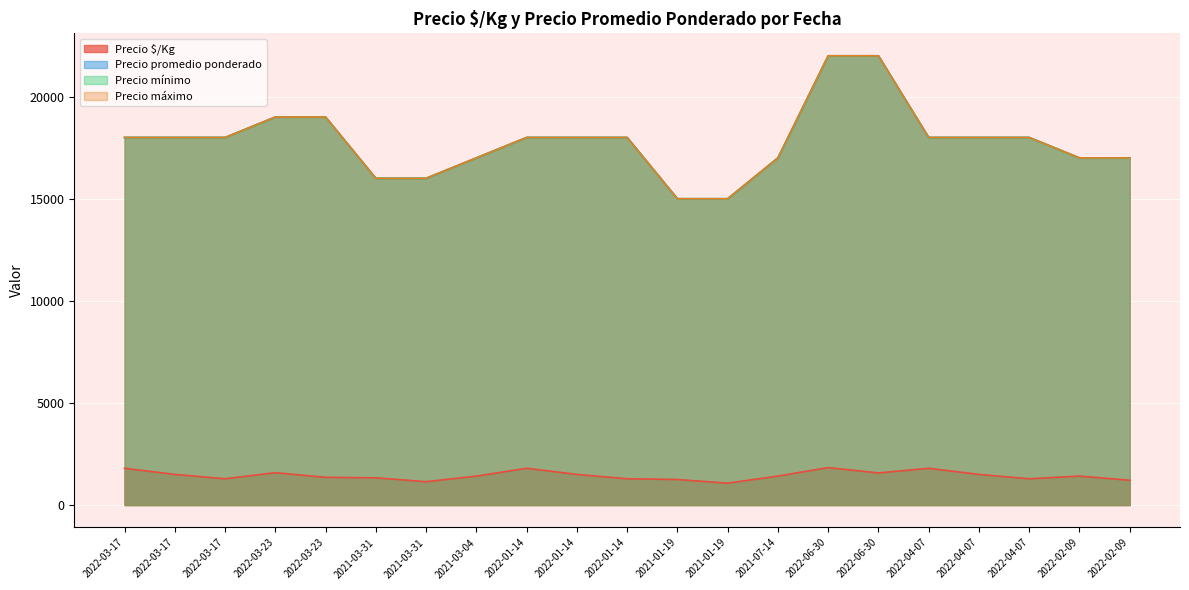

Which category has the highest value in the Precio máximo series?

2022-06-30